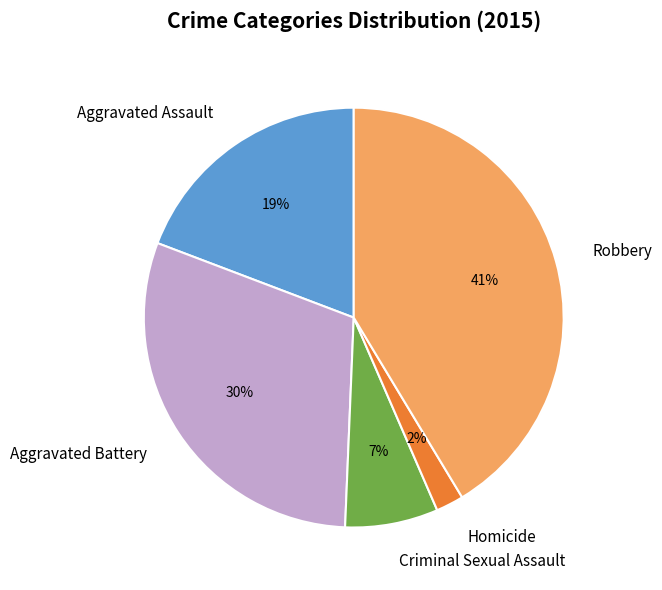

Do Aggravated Battery and Aggravated Assault together represent more than half of the pie?

No